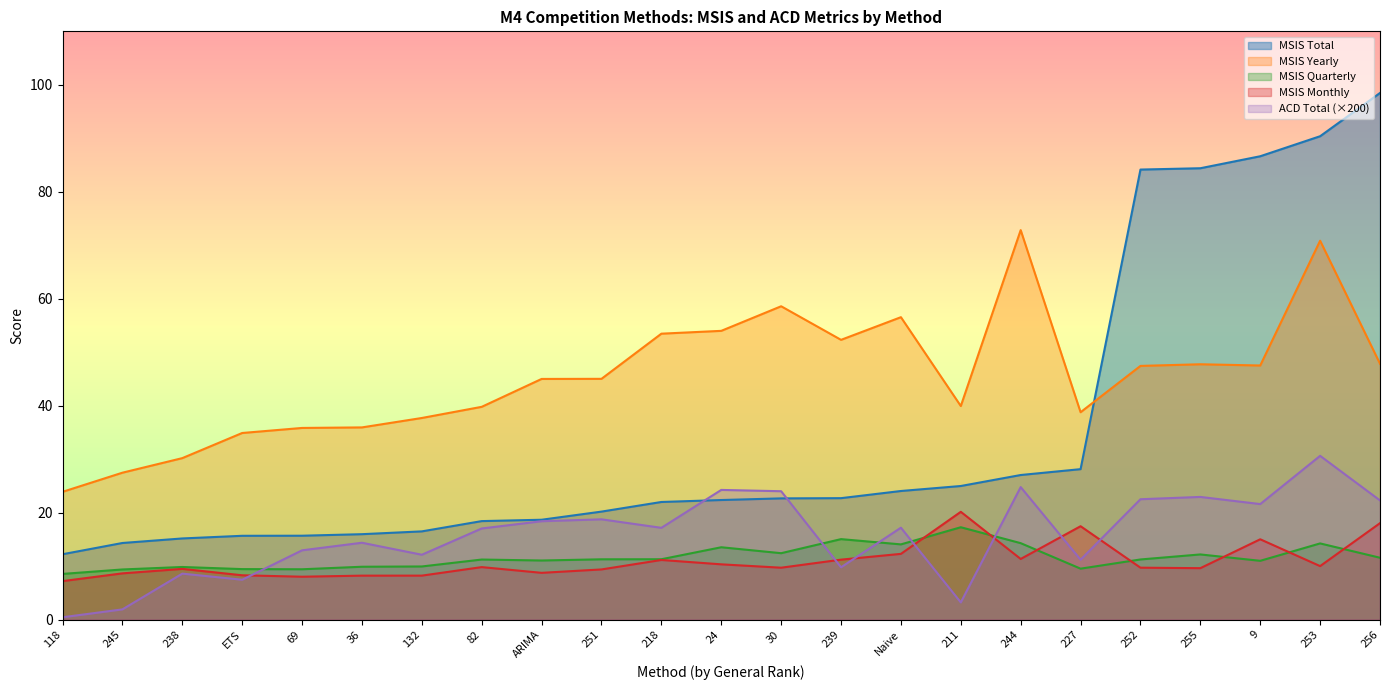

At which category does MSIS Yearly reach its first local peak?

30